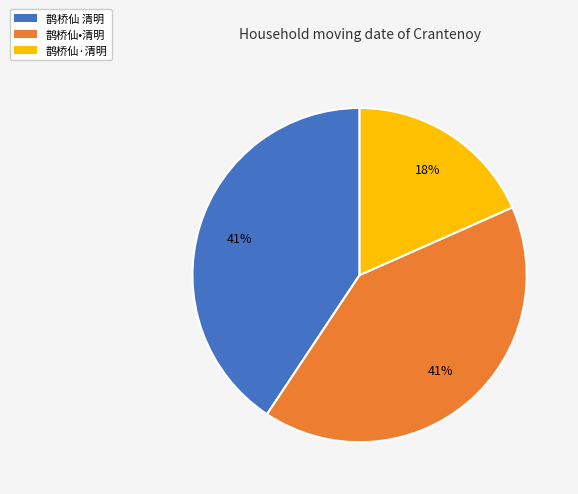

What is the ratio of the value at 鹊桥仙 清明 to the value at 鹊桥仙•清明?

1.0